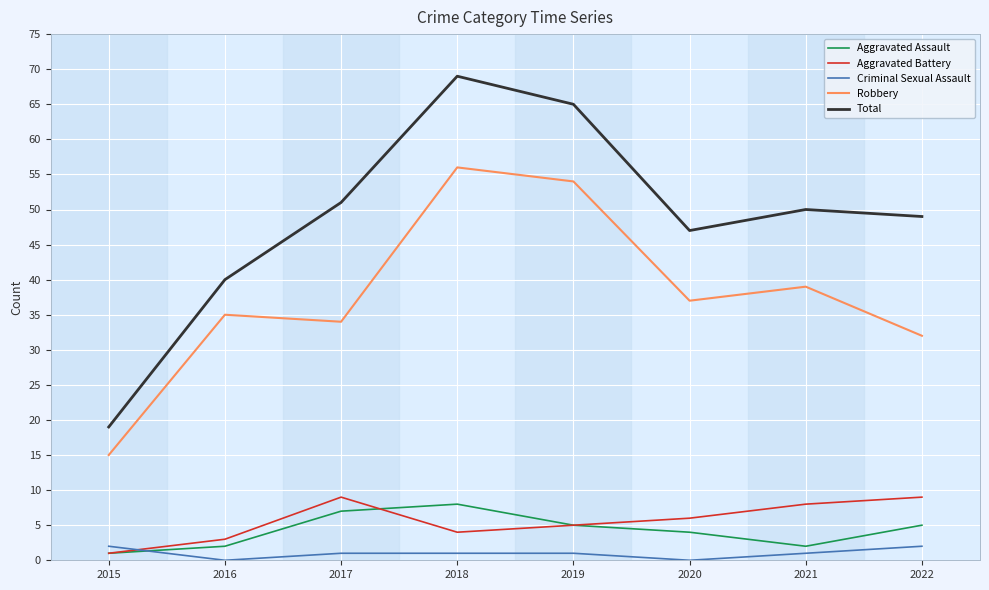

True or false: Aggravated Battery and Aggravated Assault cross at least once.

True